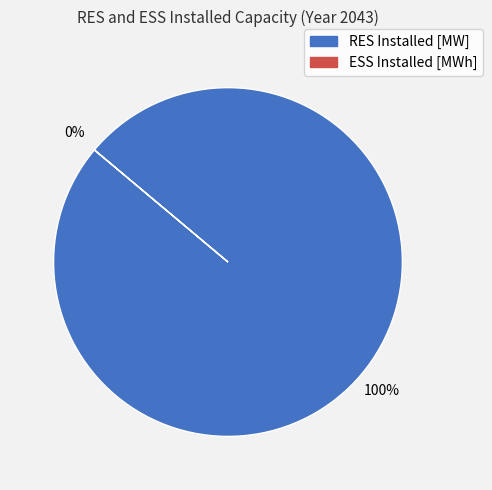

What is the total percentage of RES Installed [MW] and ESS Installed [MWh]?

100.0%